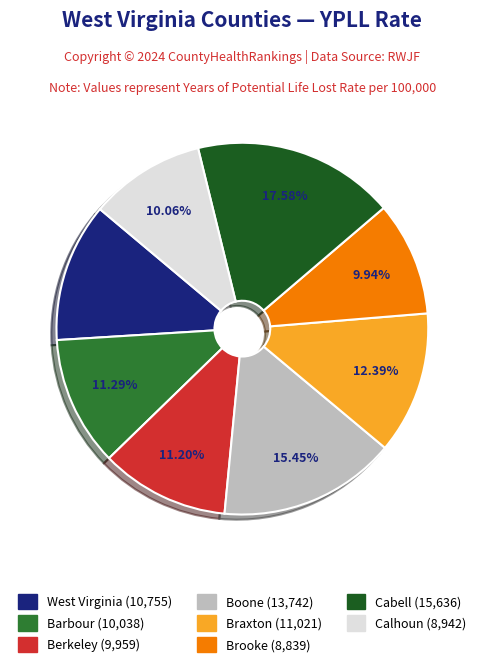

Does any single category account for the majority?

No